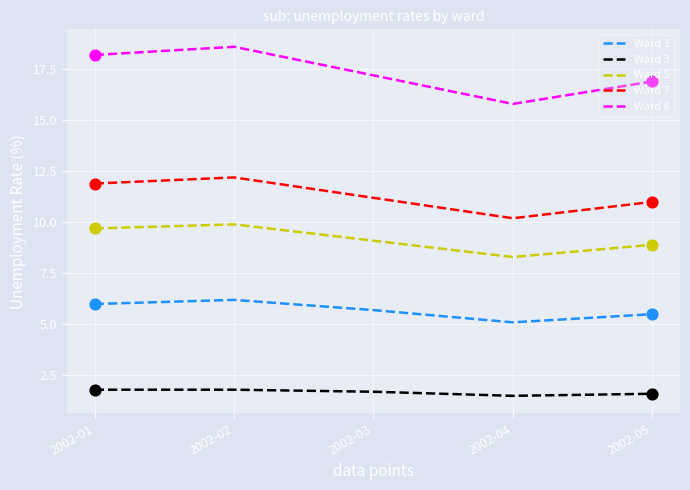

Which series has the widest spread of values?

Ward 8